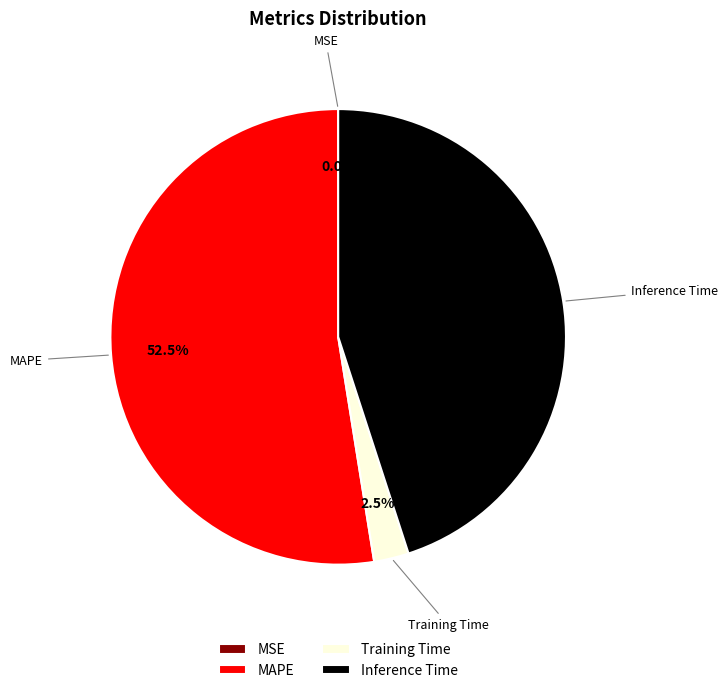

The Inference Time slice represents 53% of the pie. True or false?

False